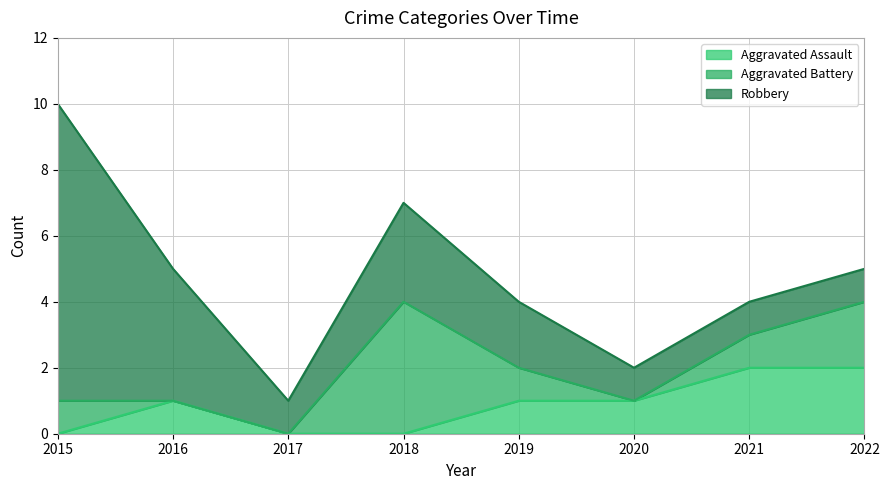

True or false: Aggravated Battery has more than 2 interior local peaks.

False